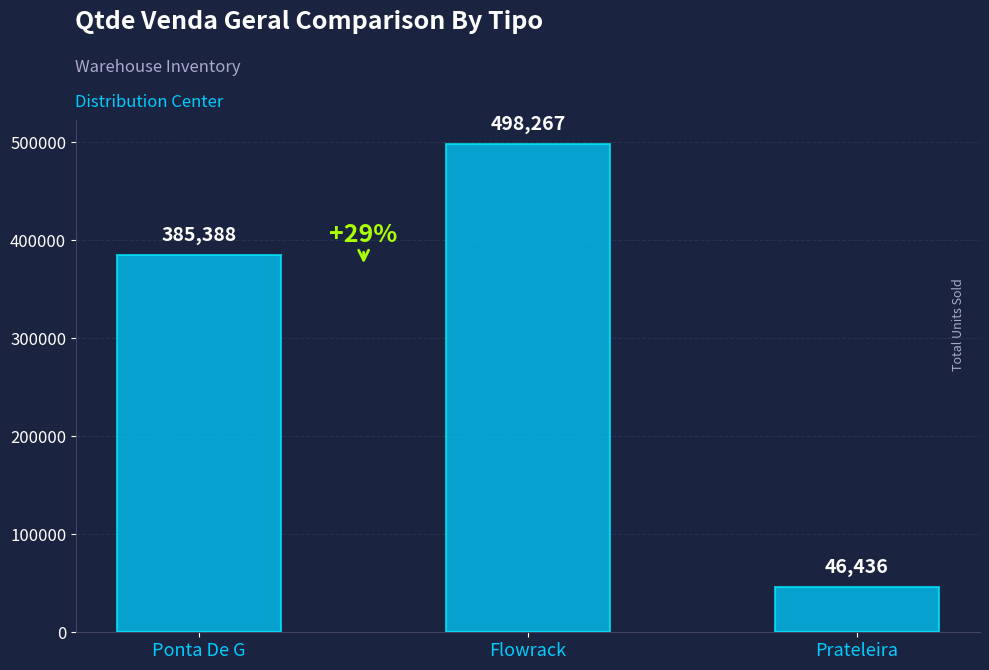

What is the smallest value displayed?

46436